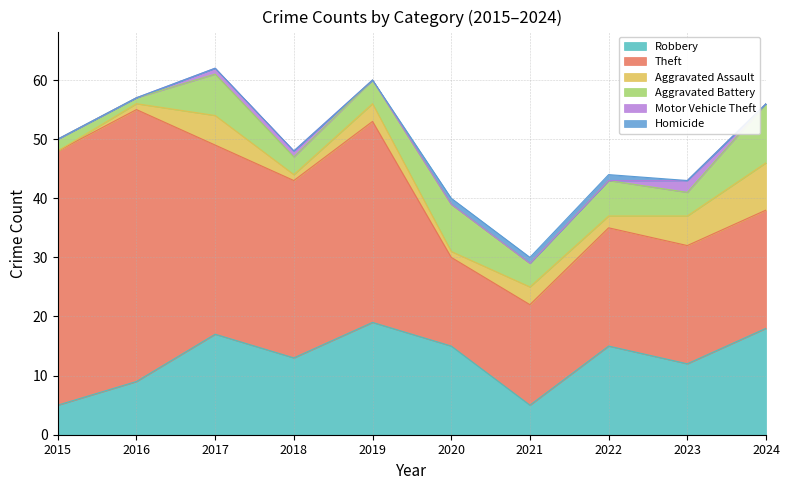

True or false: Robbery and Aggravated Assault intersect in this chart.

False